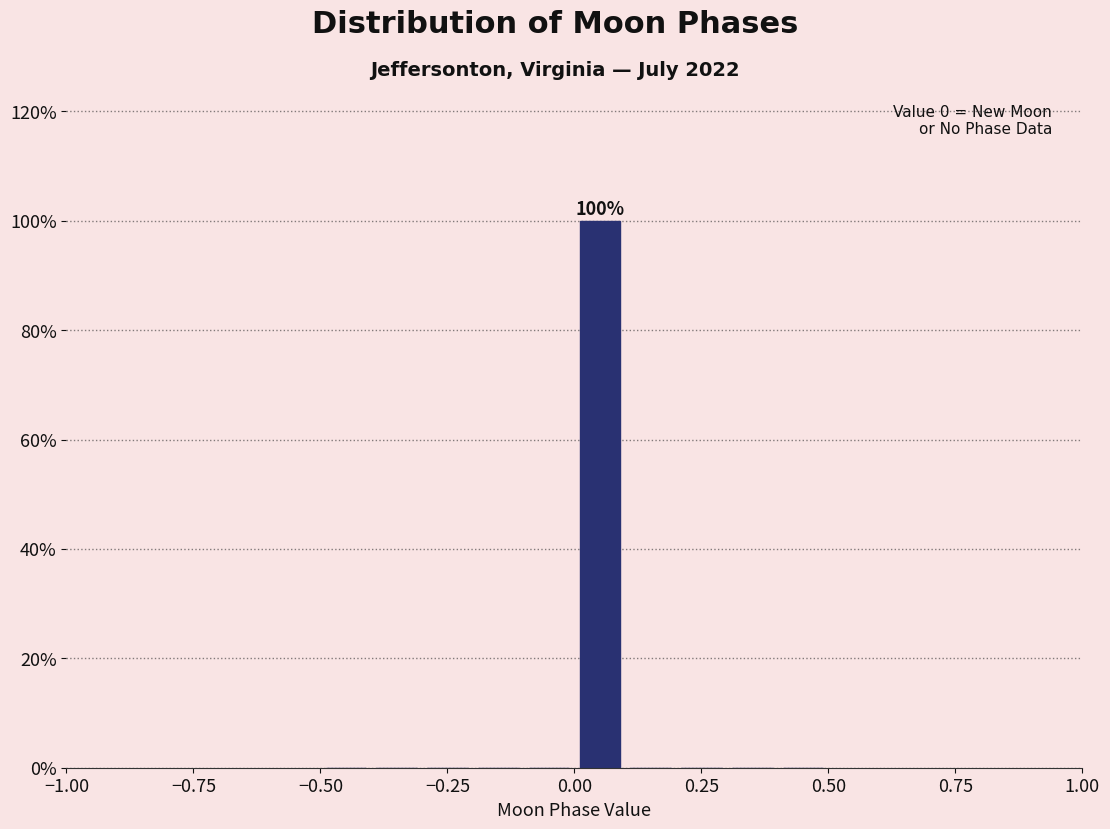

Read against the x-axis, roughly where is the centre of the tallest bar?

0.05